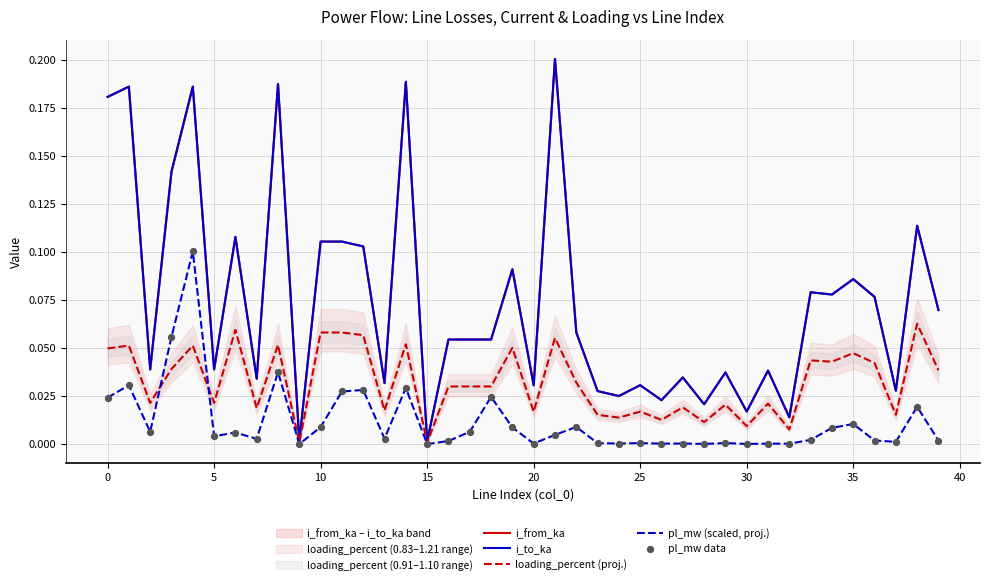

At how many categories does at least one series exceed 0?

40